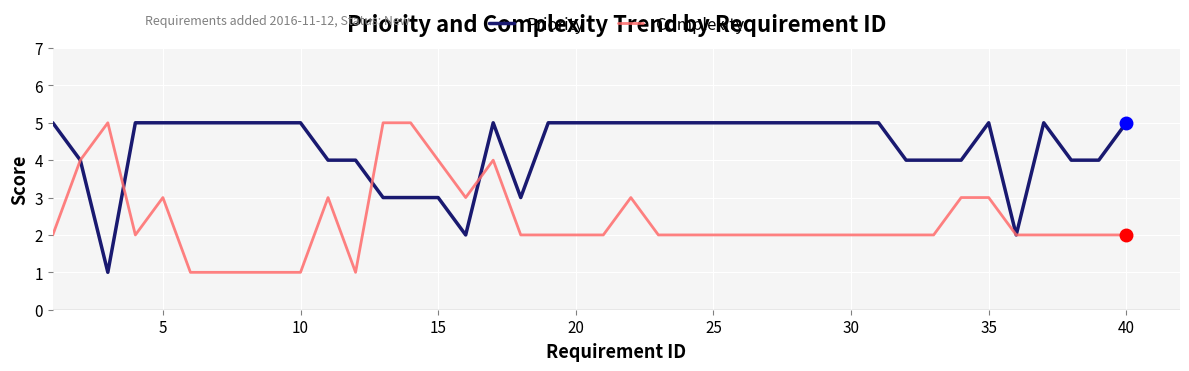

How many Priority values are between 4 and 5?

33